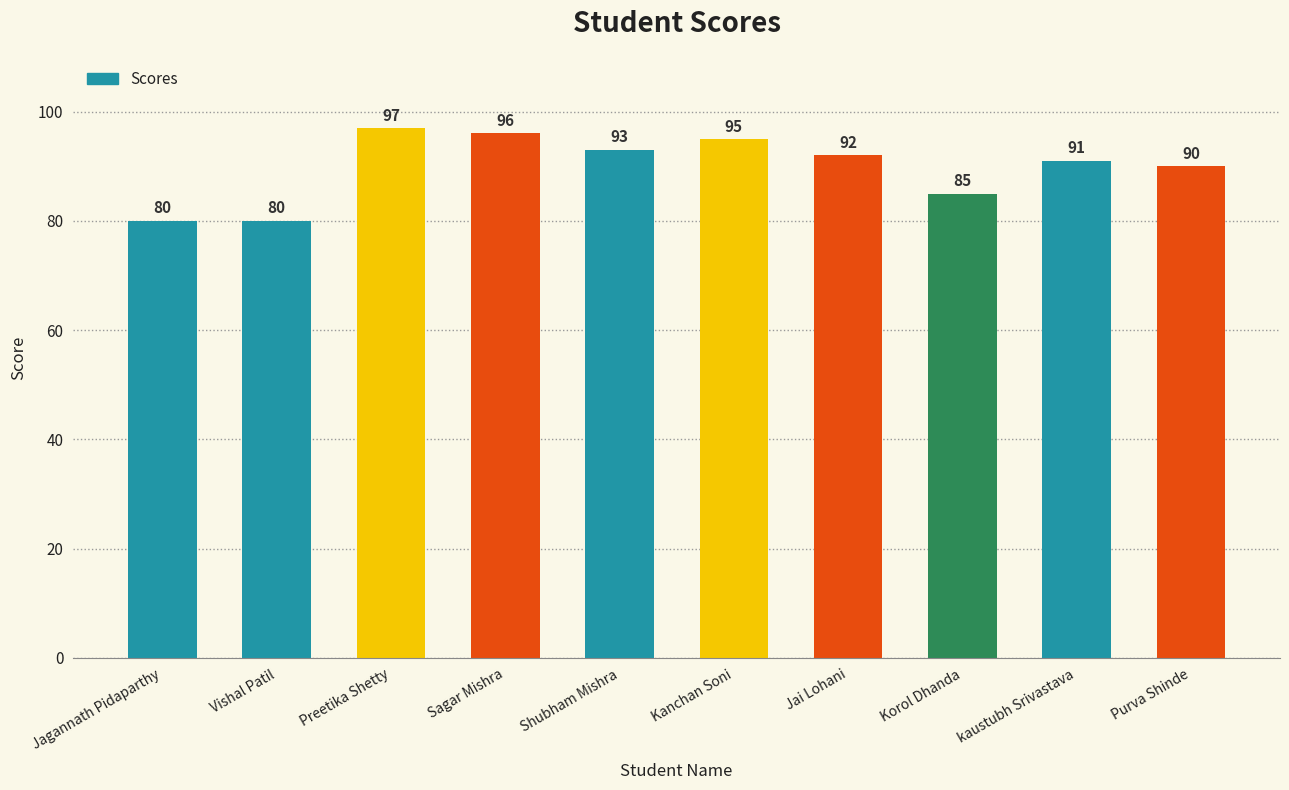

Is it true that the value at Kanchan Soni is 168?

False